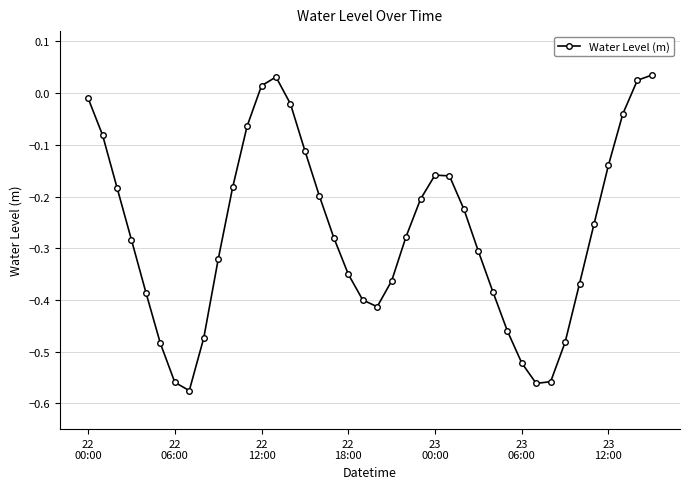

How many interior local valleys (lower than both neighbors) does the data have?

3